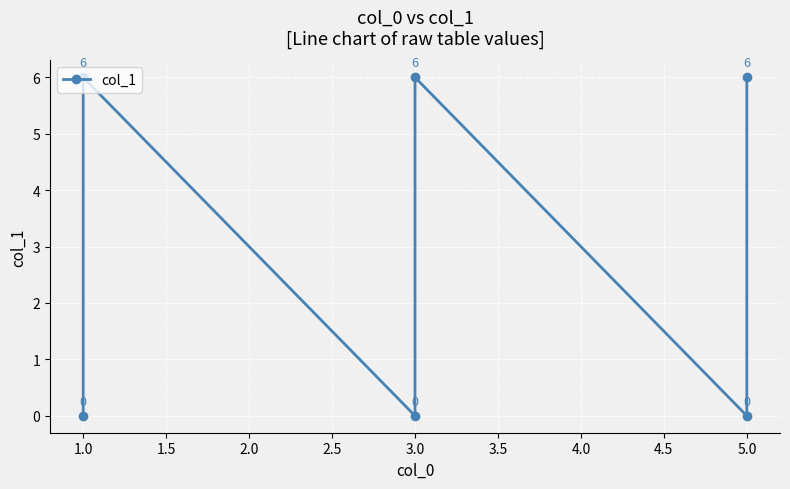

How many data points are less than 6?

3